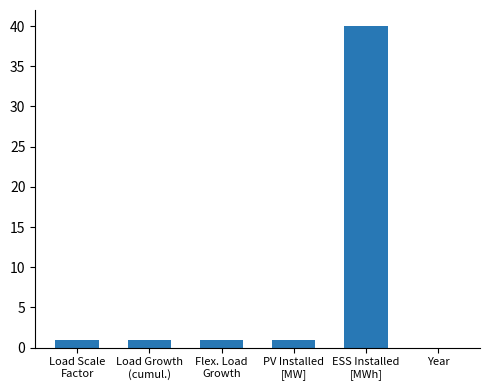

What is the greatest value displayed?

40